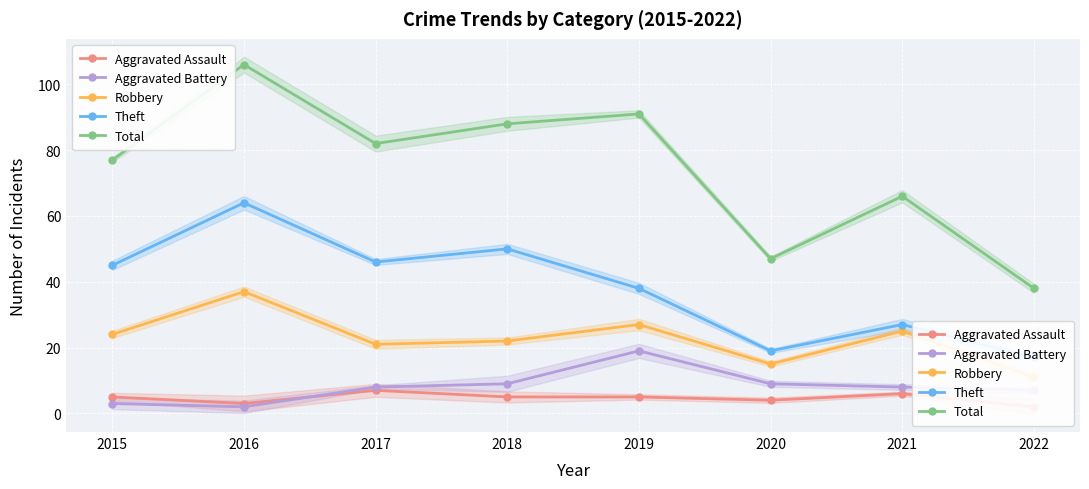

True or false: Theft and Aggravated Battery cross at least once.

False